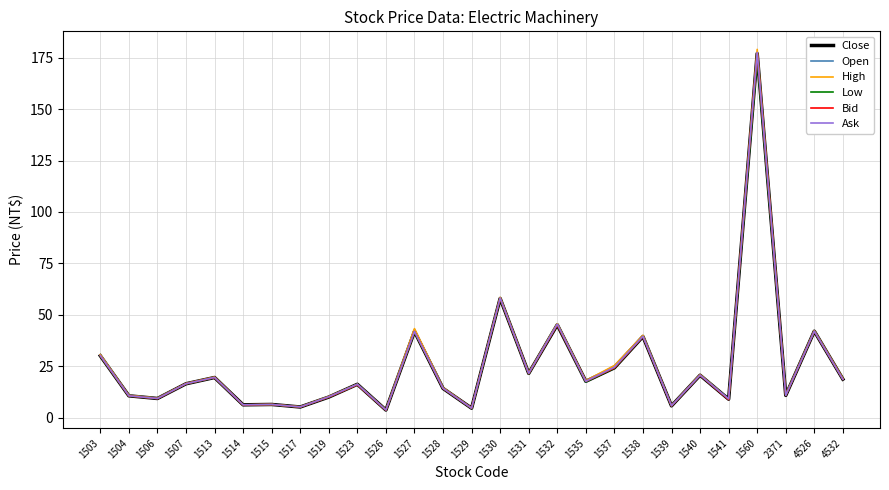

What are all the series names shown in the legend?

Close, Open, High, Low, Bid, Ask